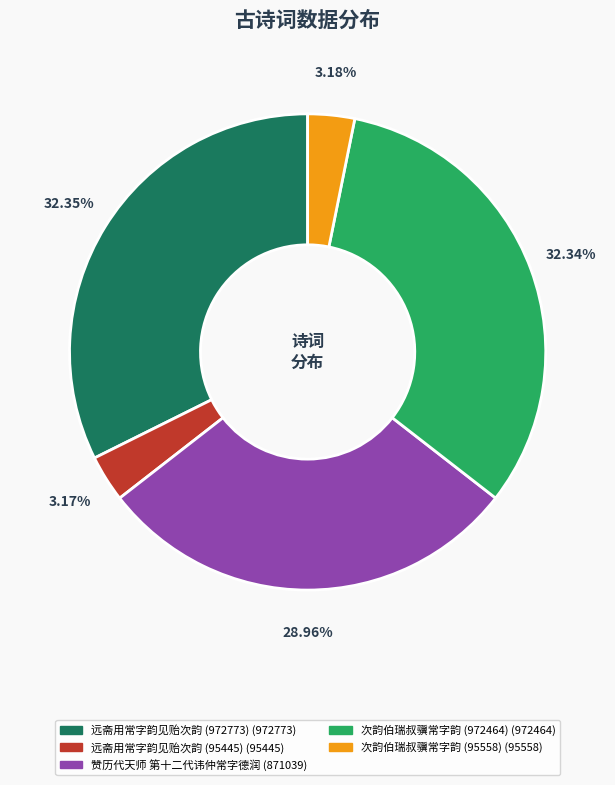

How many segments does this pie chart have?

5